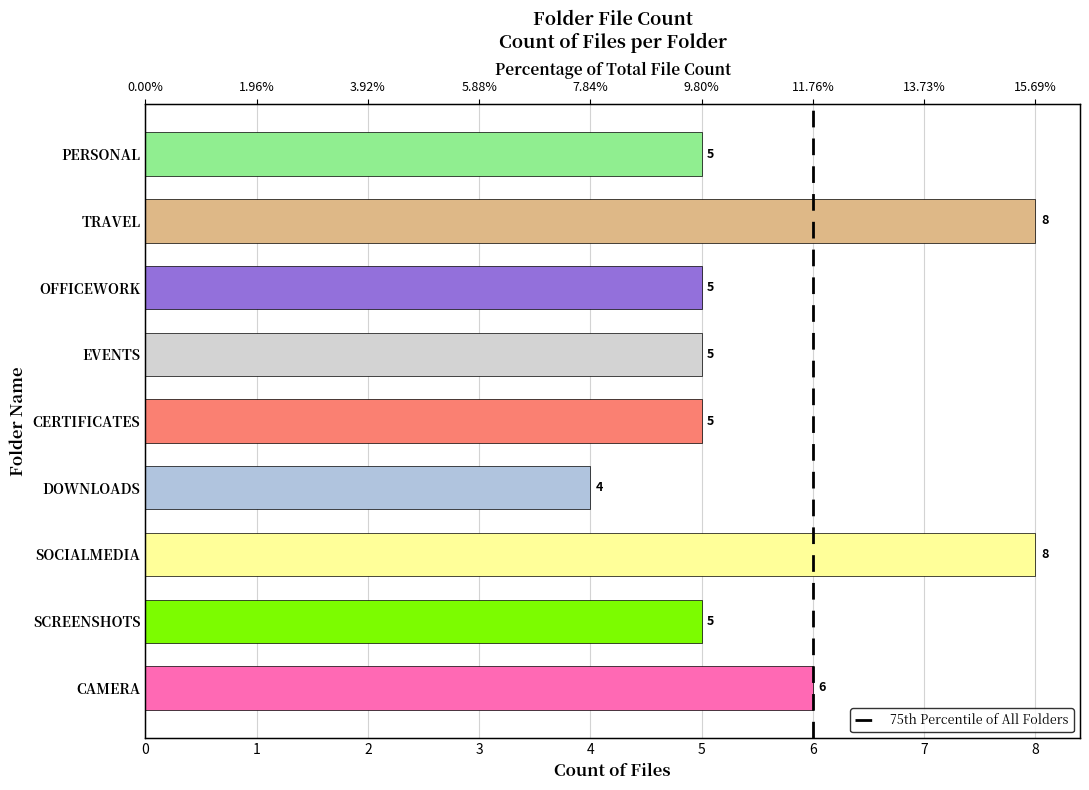

What position from the right is SOCIALMEDIA?

7